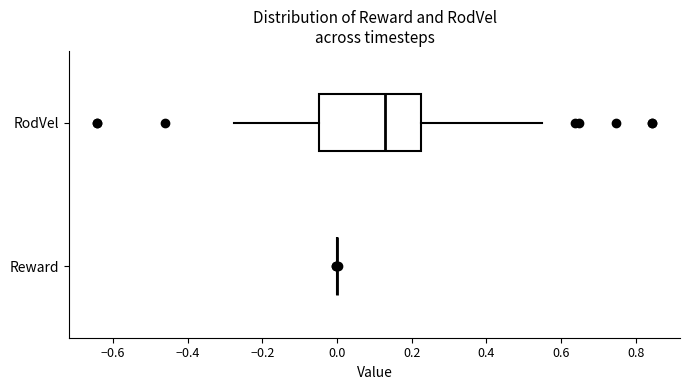

Where is the right edge of the box for RodVel on the x-axis? The values are not printed on the chart, so give them approximately, as read against the axis.

0.22